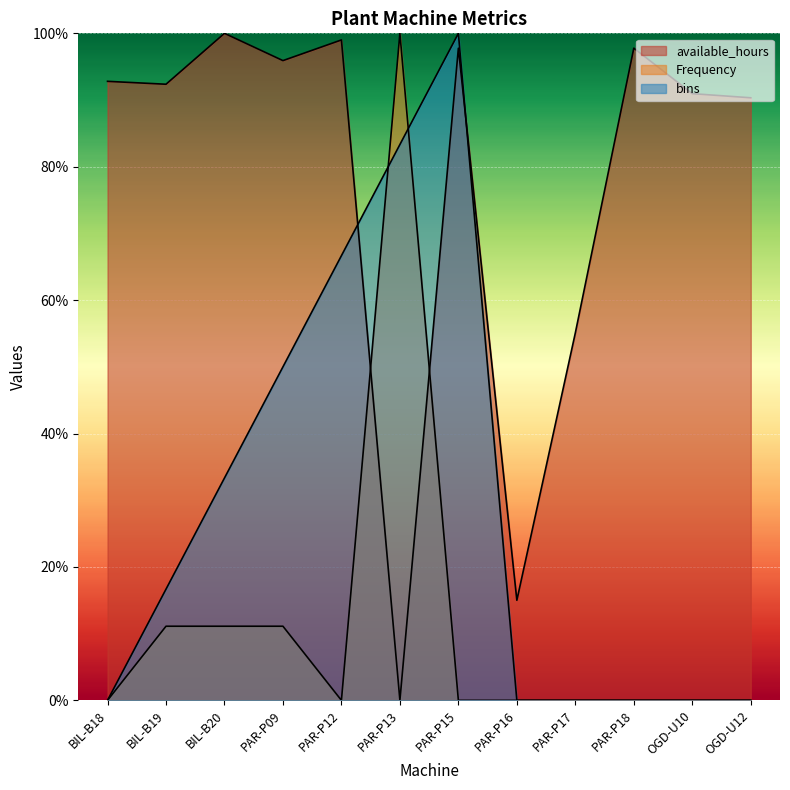

How many distinct data groups are displayed?

3